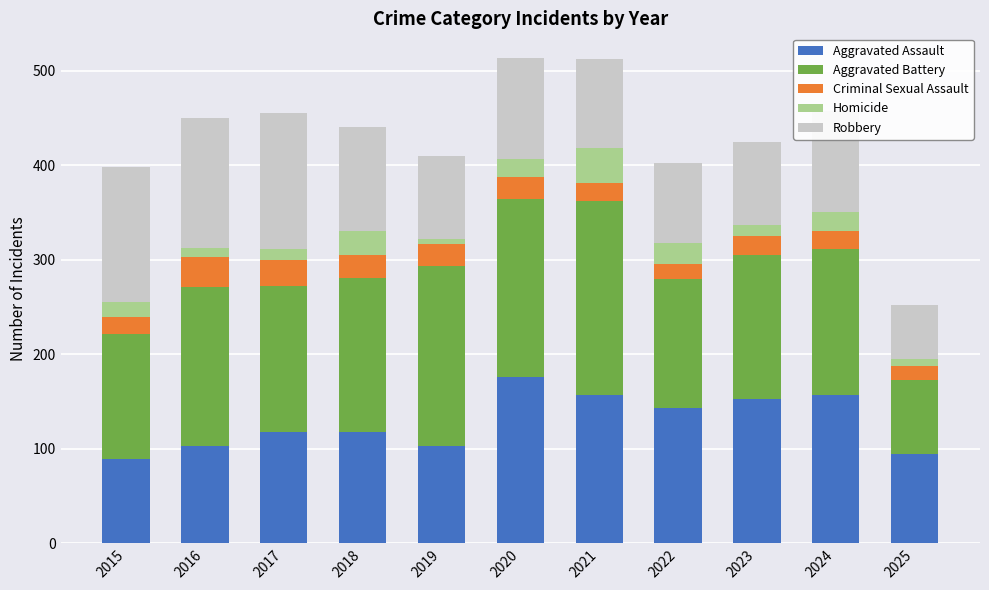

Are the bars horizontal?

No